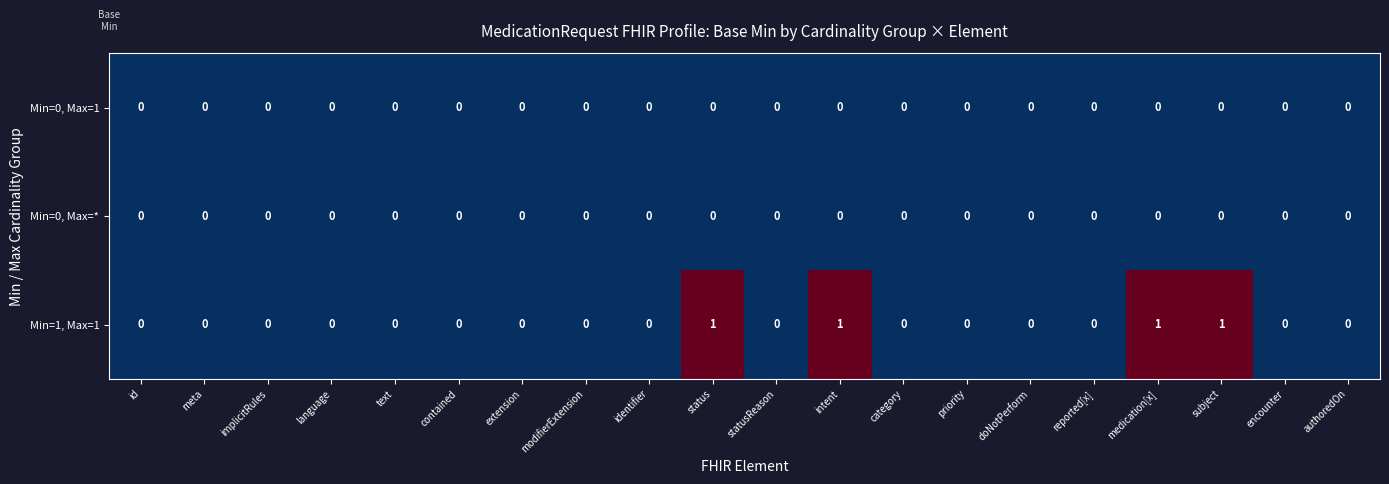

Which series has the largest total across all categories?

Min=1, Max=1